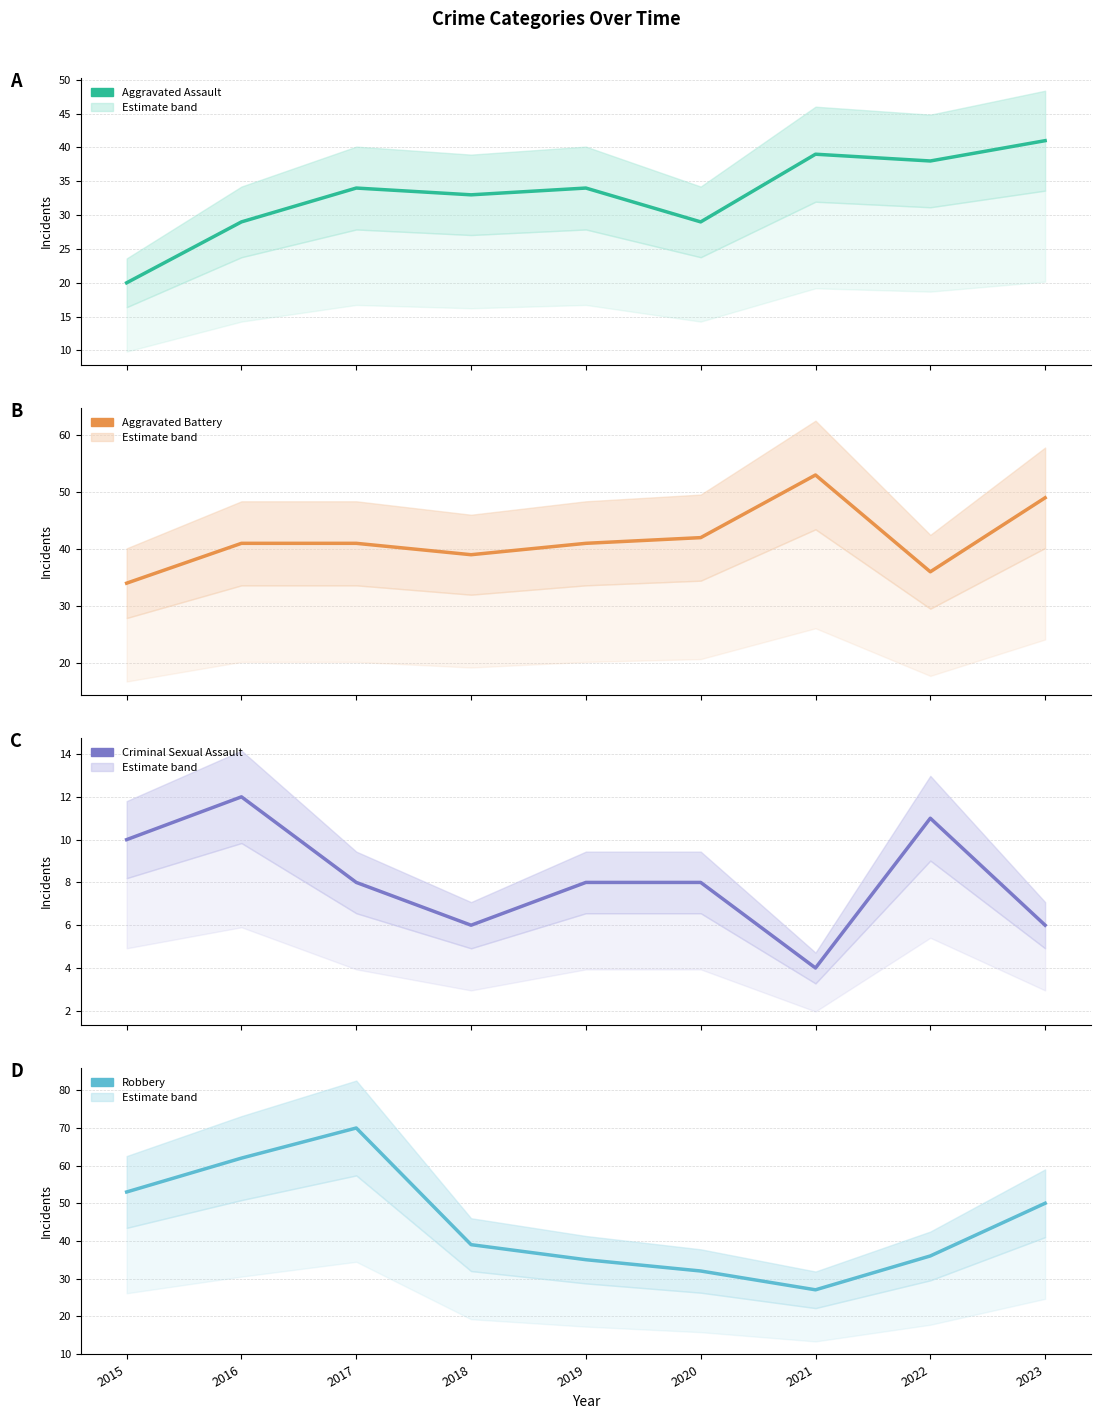

Count the number of categories in the chart.

9